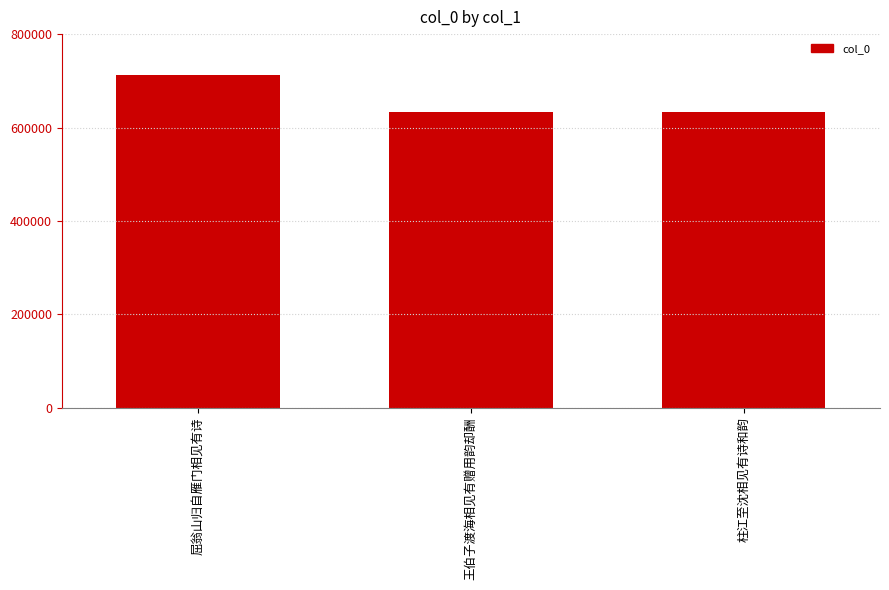

The chart shows a value of 938112 at 屈翁山归自雁门相见有诗. True or false?

False